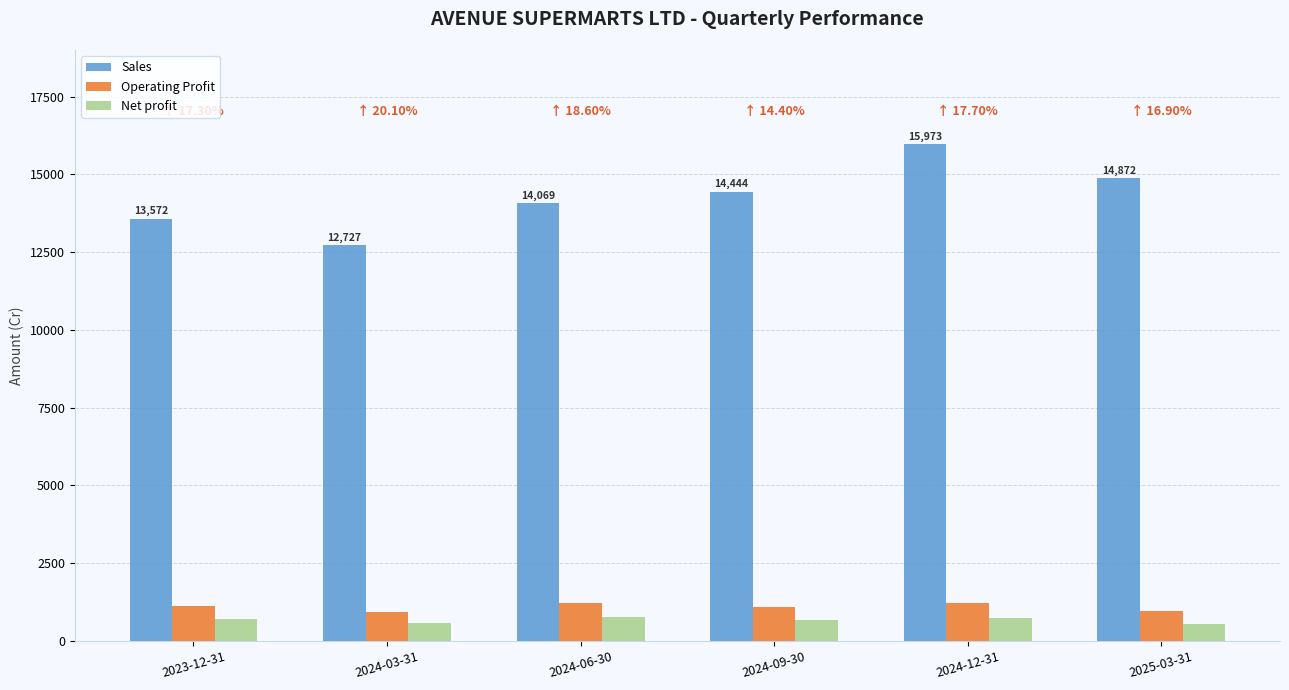

How many categories are shown in the chart?

6